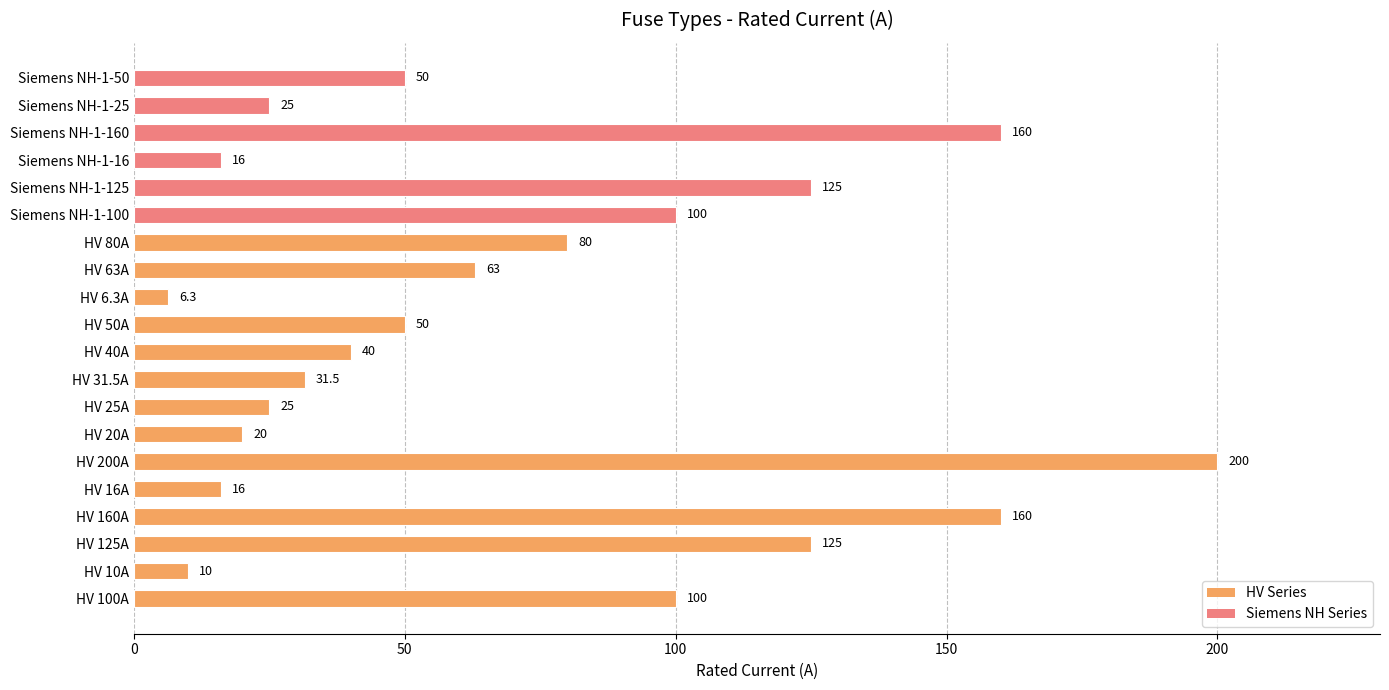

What is the difference between the maximum and second lowest values?

190.0